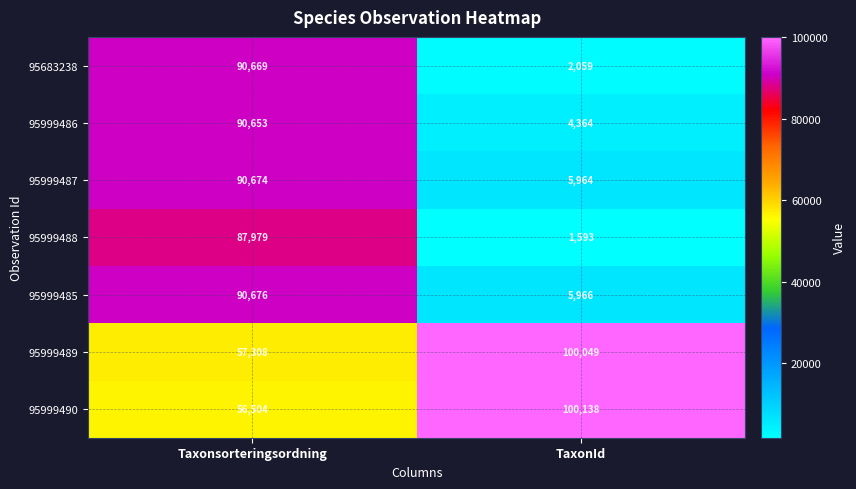

What is the sum of all 95999489 values?

157357